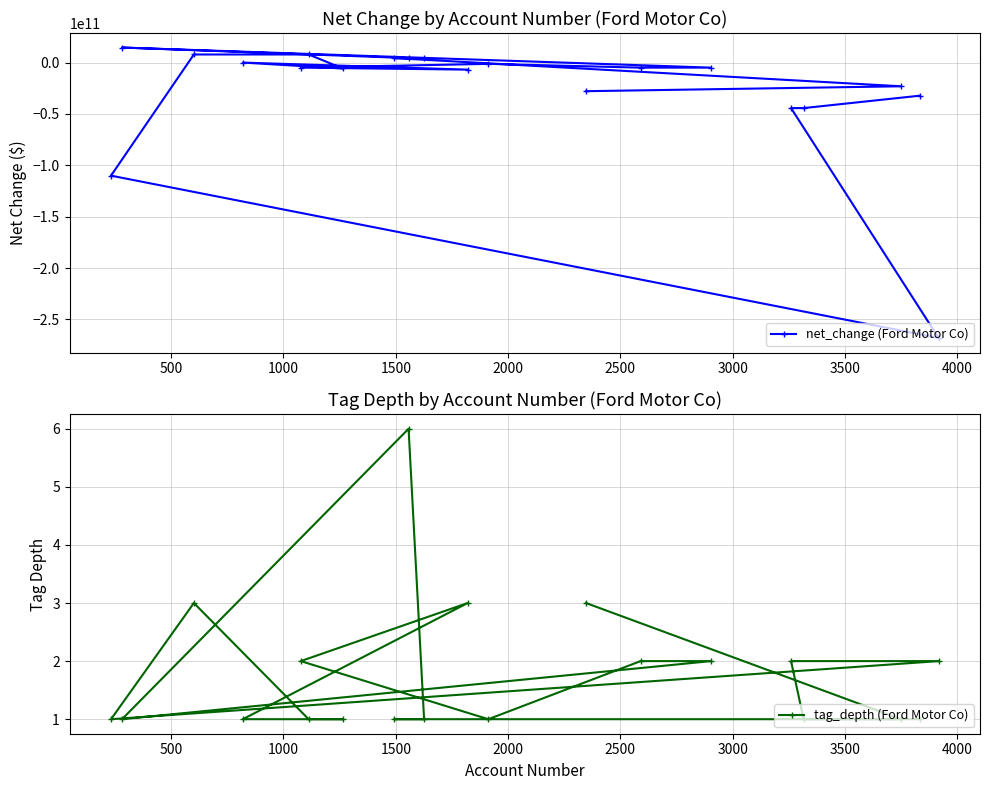

What is the minimum value for net_change (Ford Motor Co)?

-268073000000